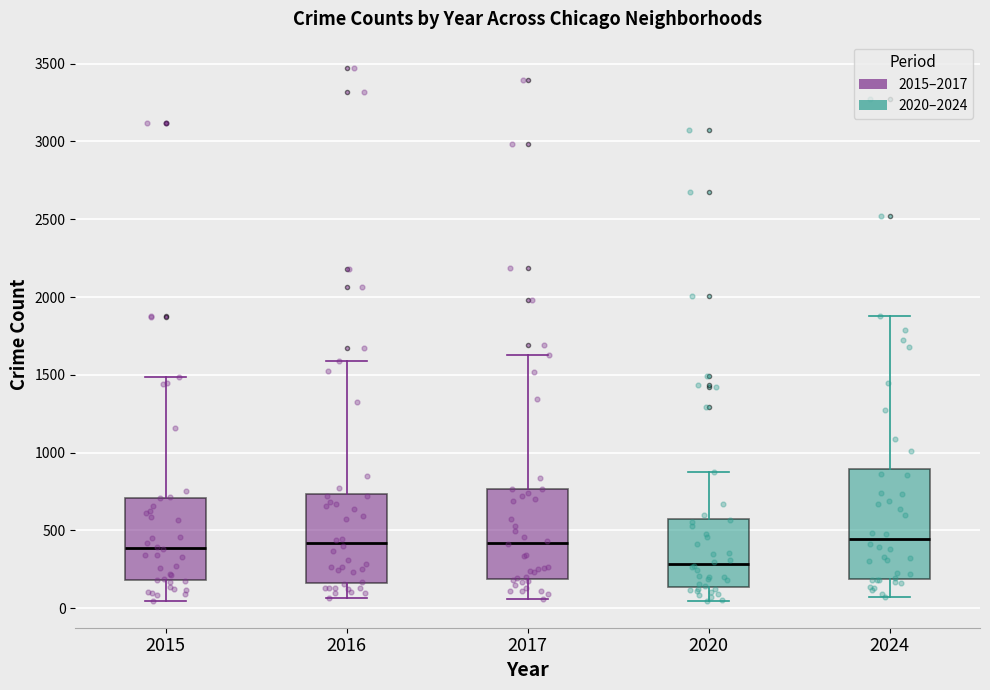

Where is the lower edge of the box at x = 2015 on the y-axis? The values are not printed on the chart, so give them approximately, as read against the axis.

200